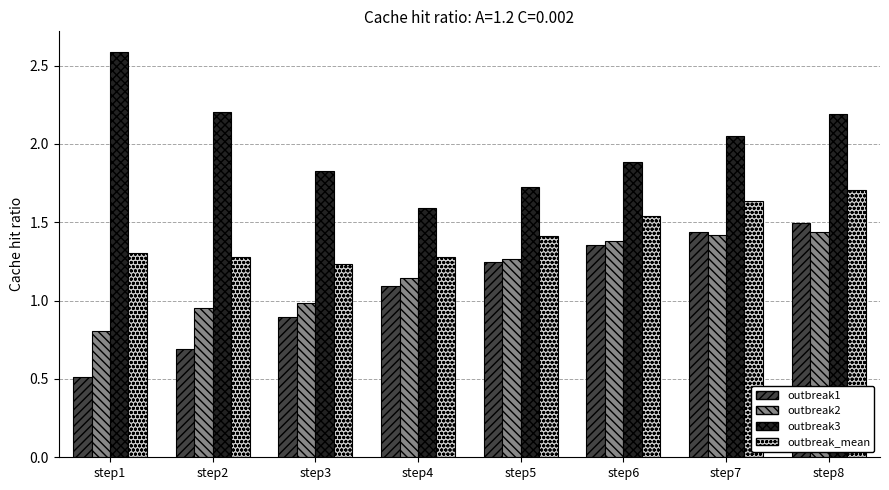

Which category has the highest value in the outbreak_mean series?

step8